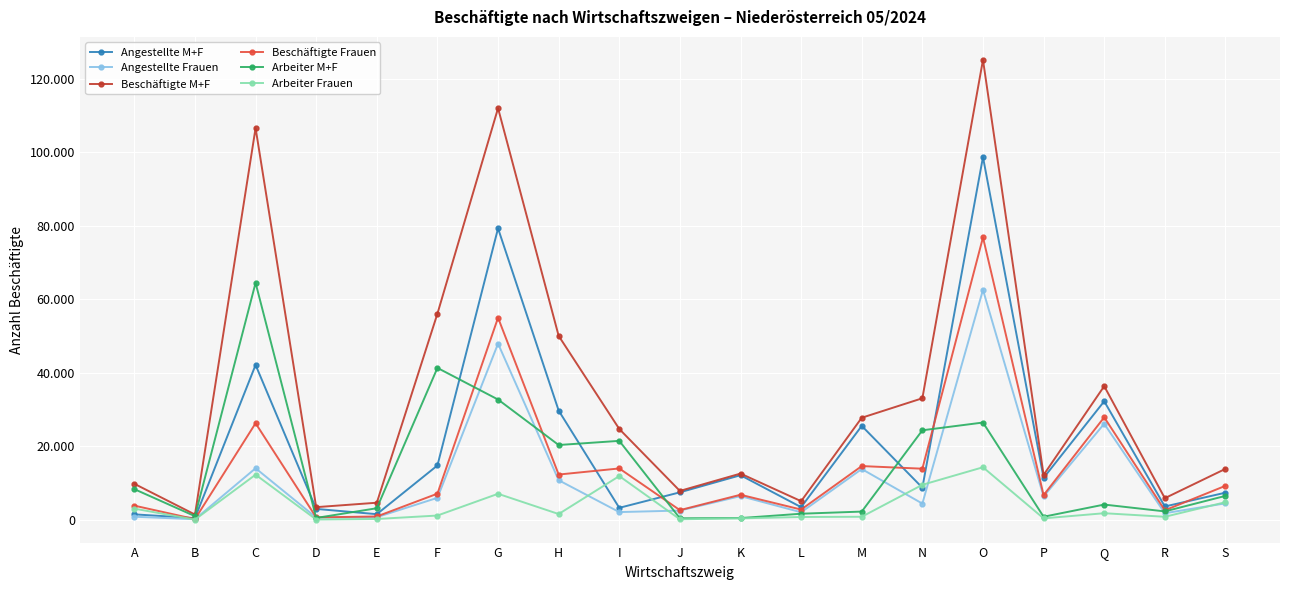

Is this an area chart (filled region under the line)?

No